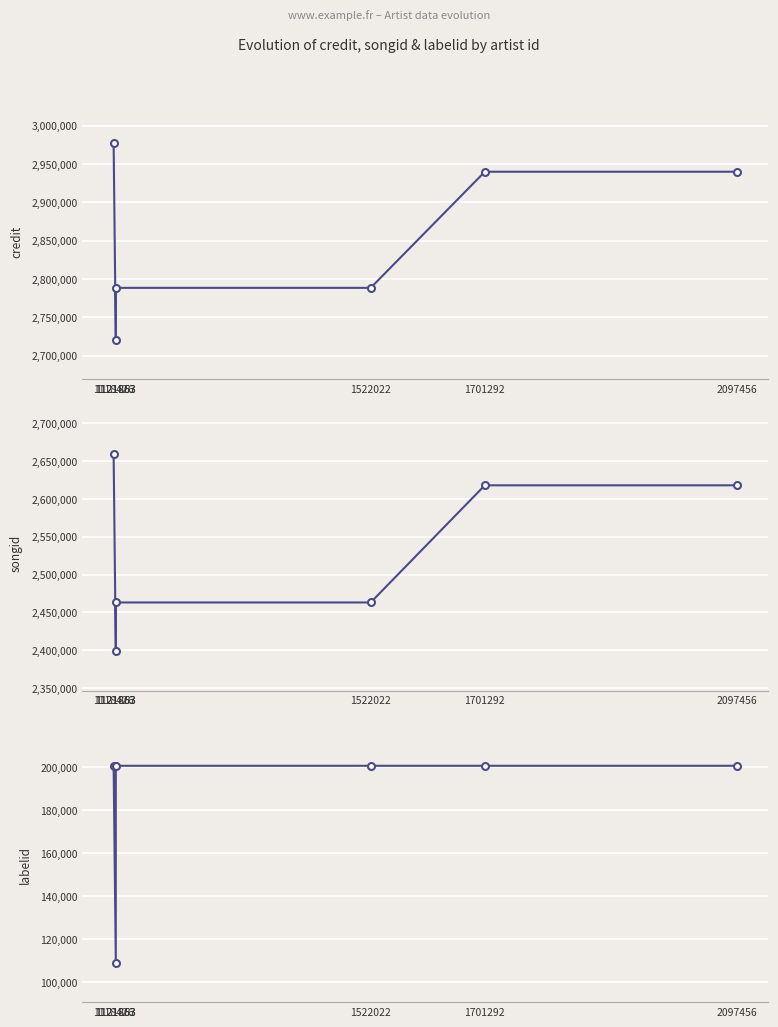

What is the average value of the songid series?

2536500